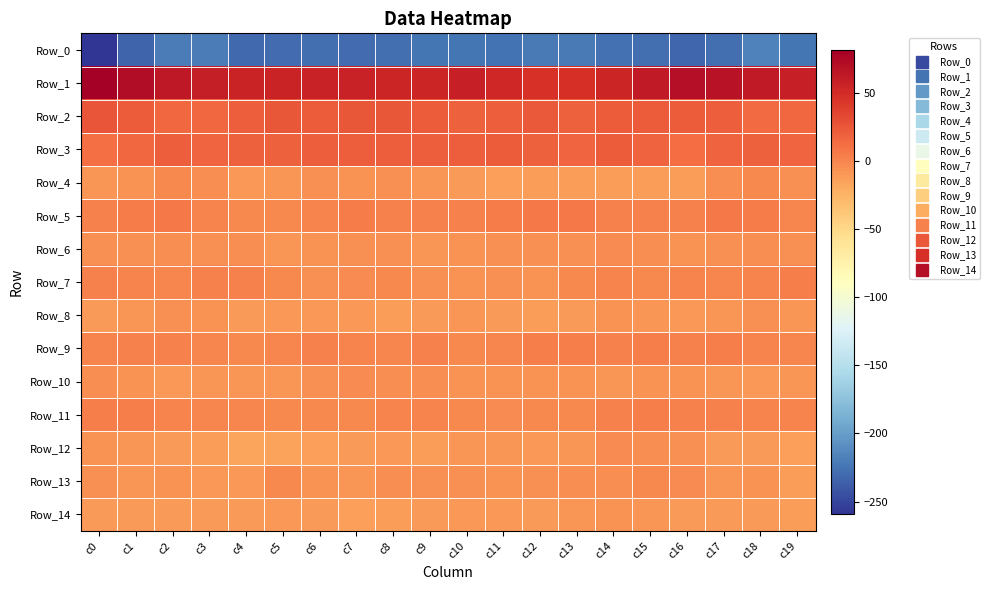

What is the maximum value shown in the chart?

81.3